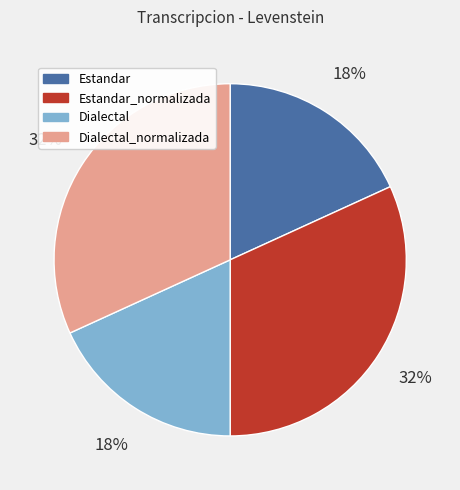

To the nearest percent, what is the difference between the largest and smallest slice percentages?

14%